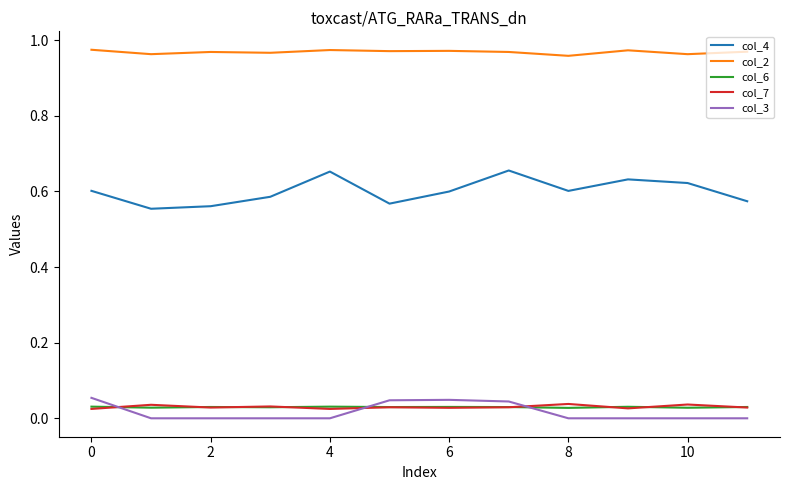

True or false: col_7 and col_4 intersect in this chart.

False